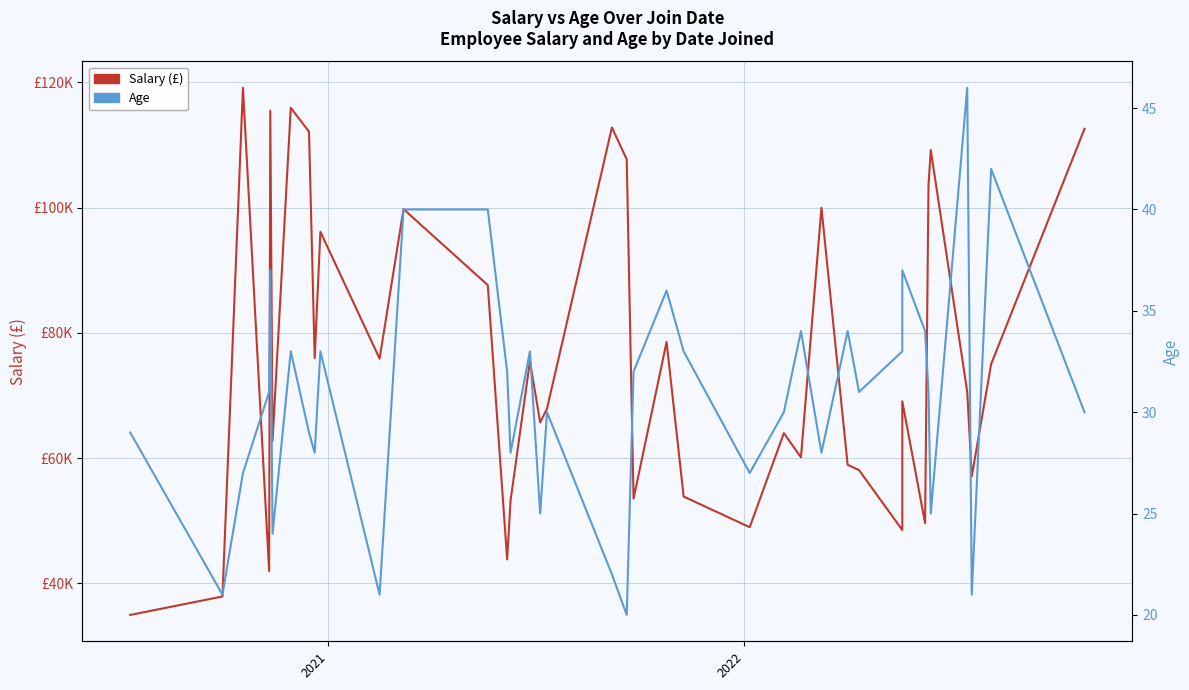

True or false: Salary and Age cross at least once.

False